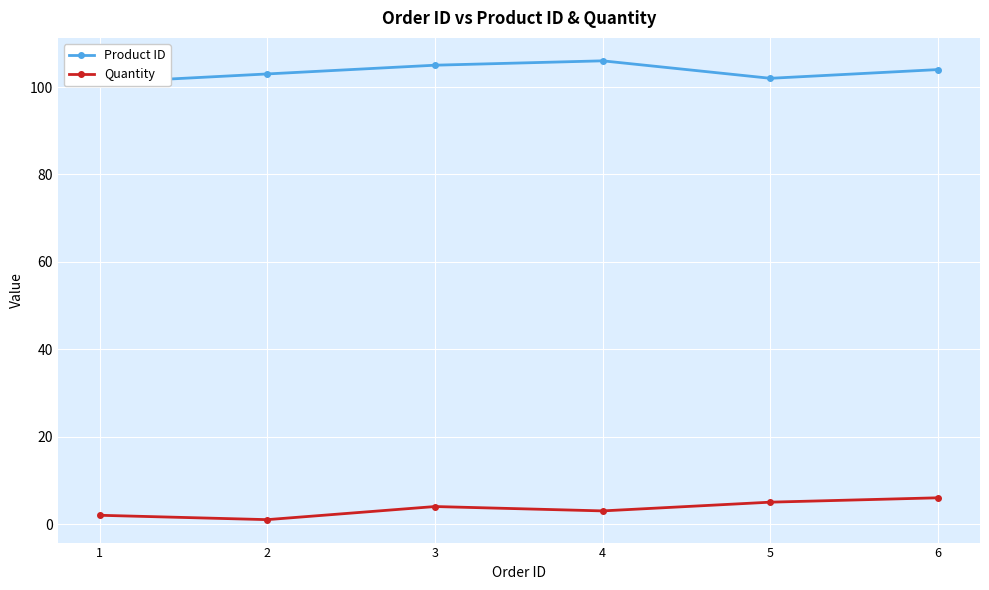

What is the maximum value for Quantity?

6